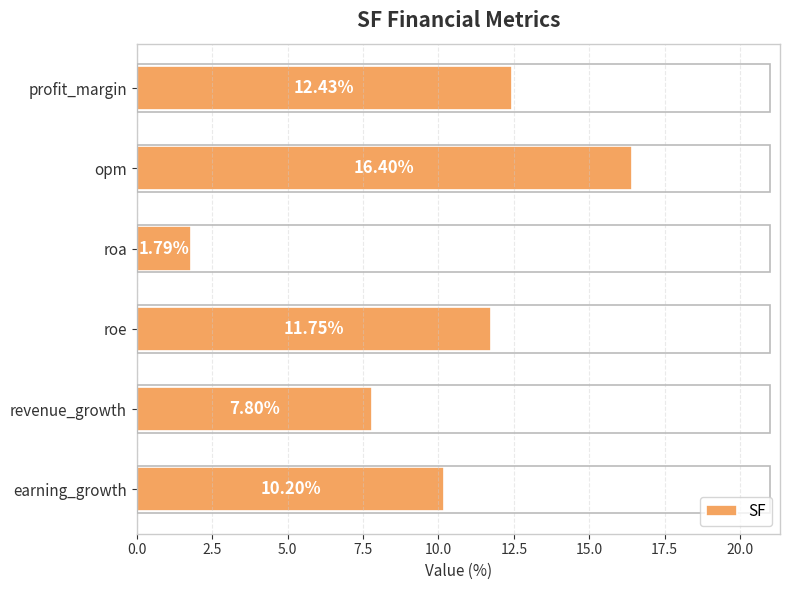

Which has a higher value, roa or roe?

roe